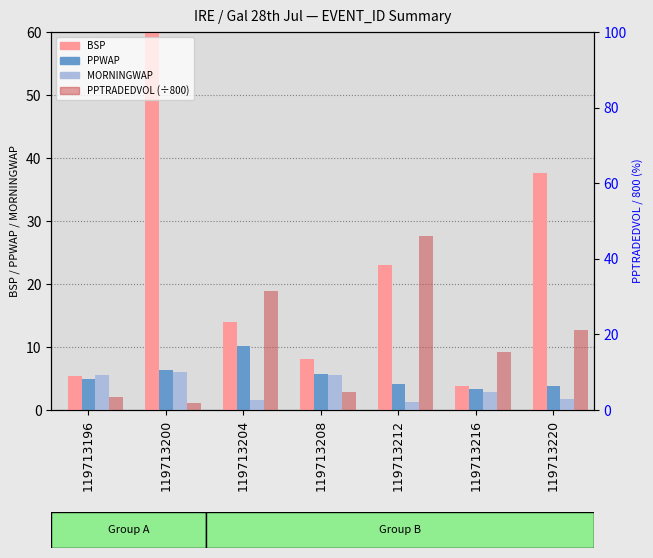

What is the difference between the highest and lowest values at 119713220?

35.8